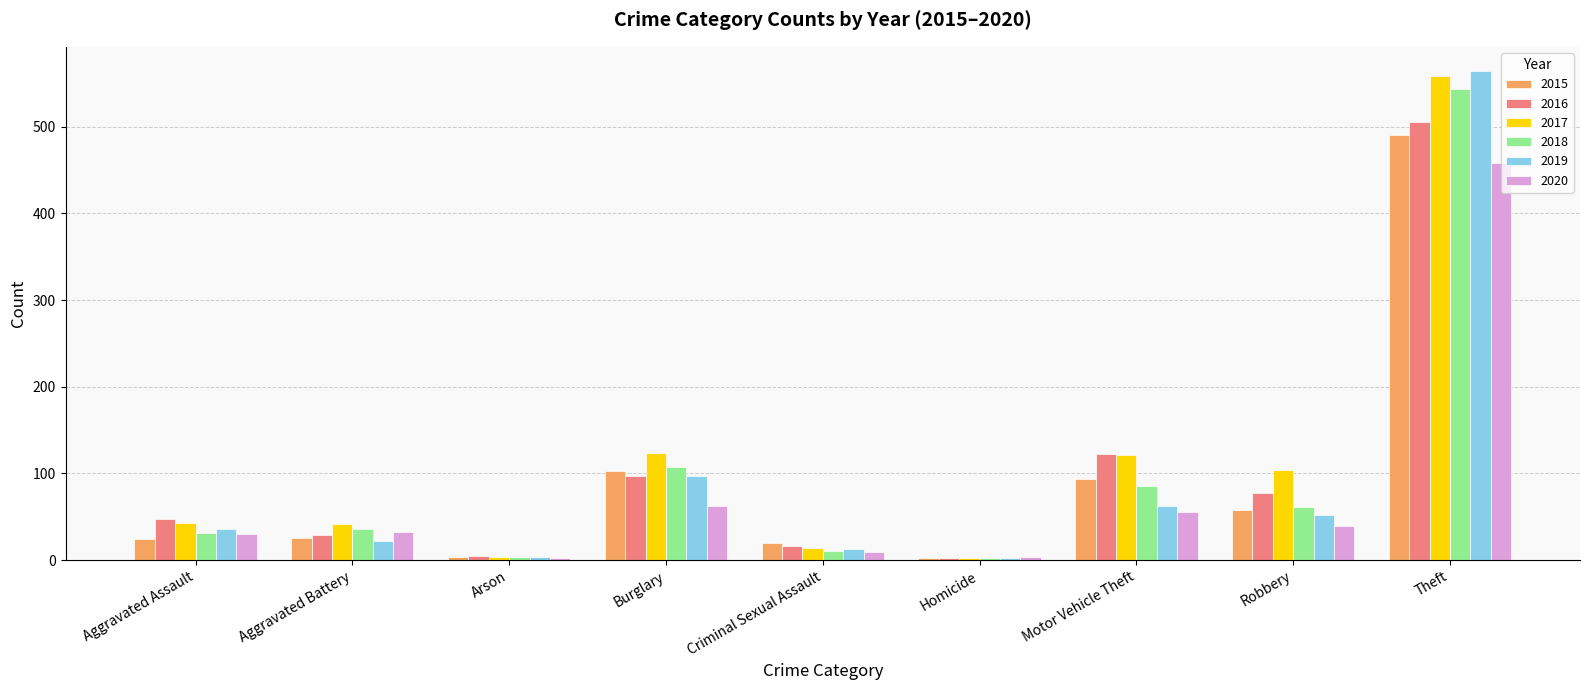

What is the highest value of the 2018 series?

544